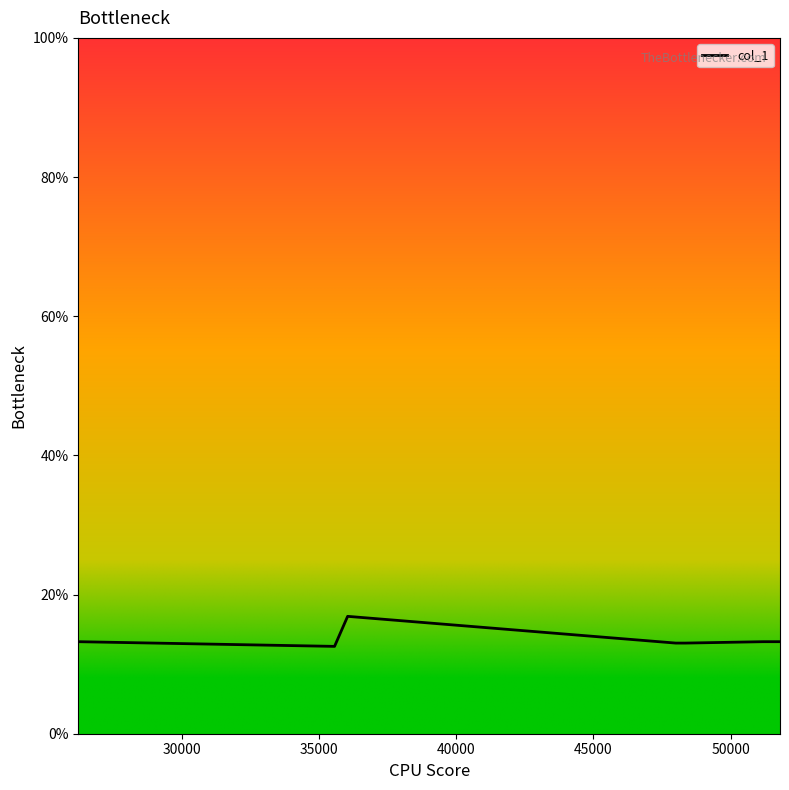

What is the maximum value shown in the chart?

16.9